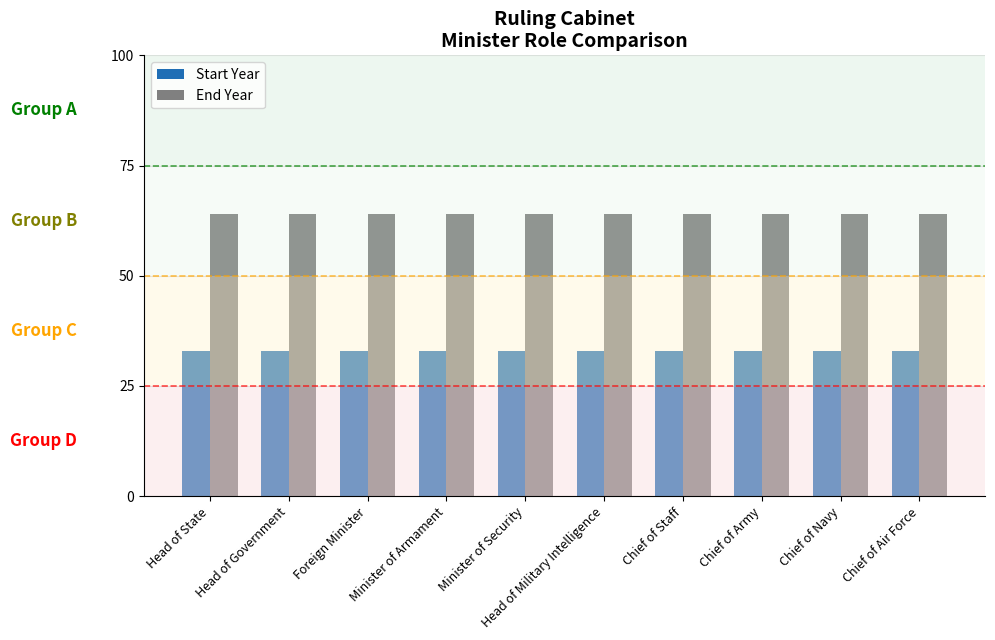

Which category has the lowest value across all series?

Head of State